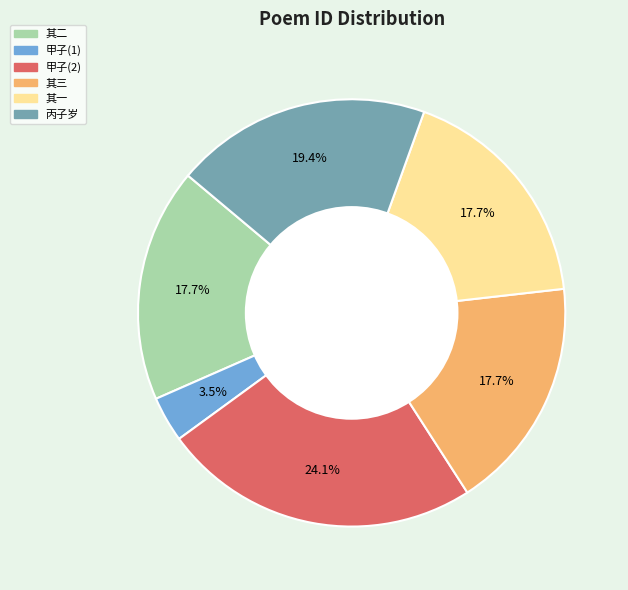

Does any single category account for the majority?

No